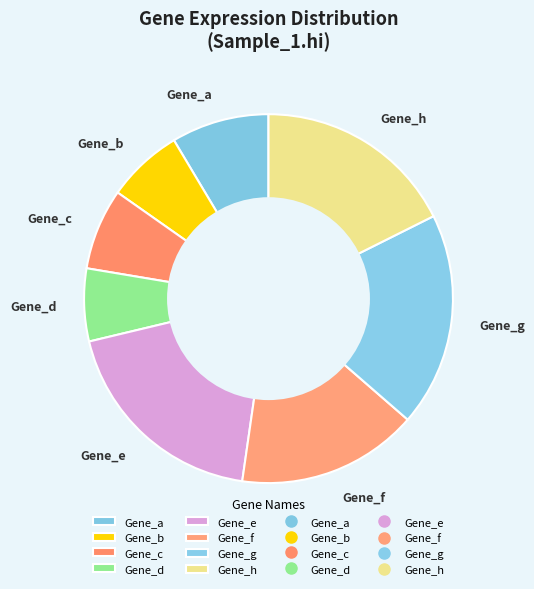

Combined, do Gene_e and Gene_b account for over 50%?

No